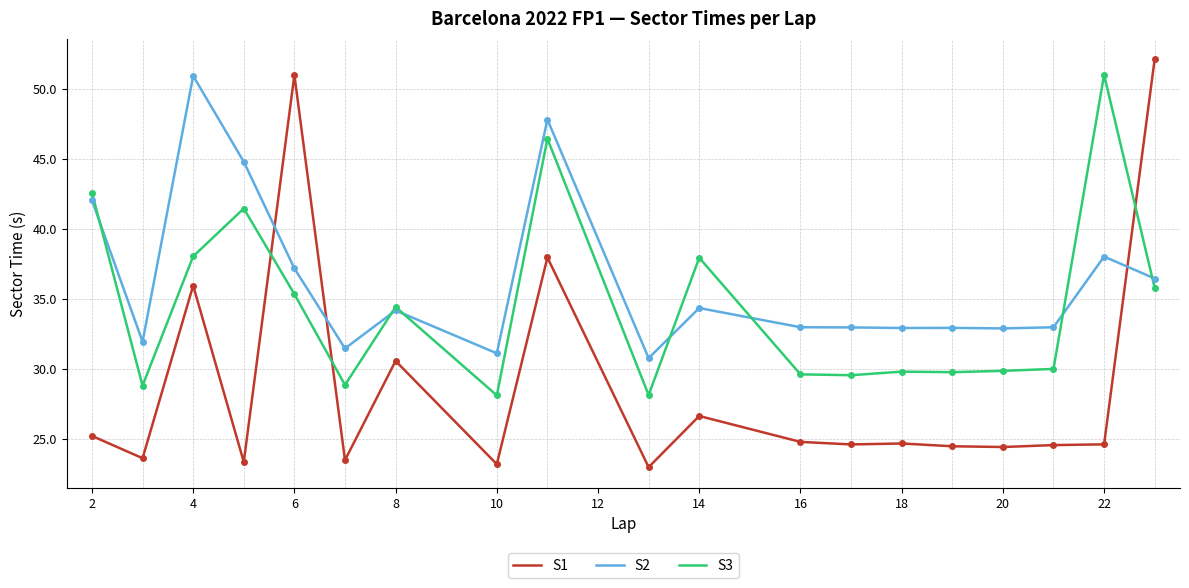

True or false: S1 and S3 intersect in this chart.

True